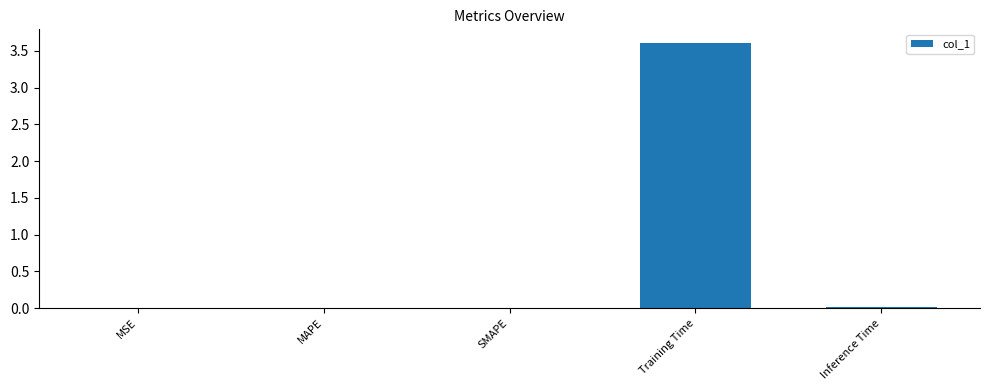

What value does the data have at Training Time?

3.6